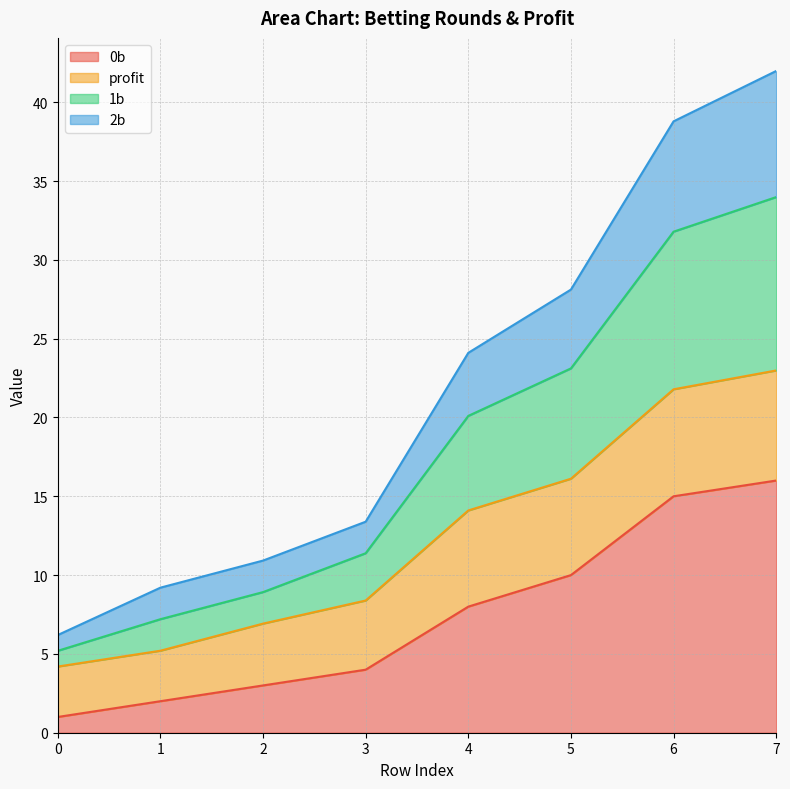

Is the value of 1b at 0 greater than the value of 0b at 0?

Yes